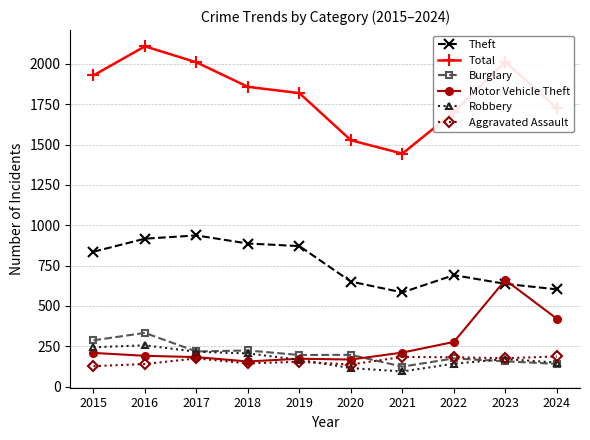

What is the difference between the maximum and minimum values in the Theft series?

353